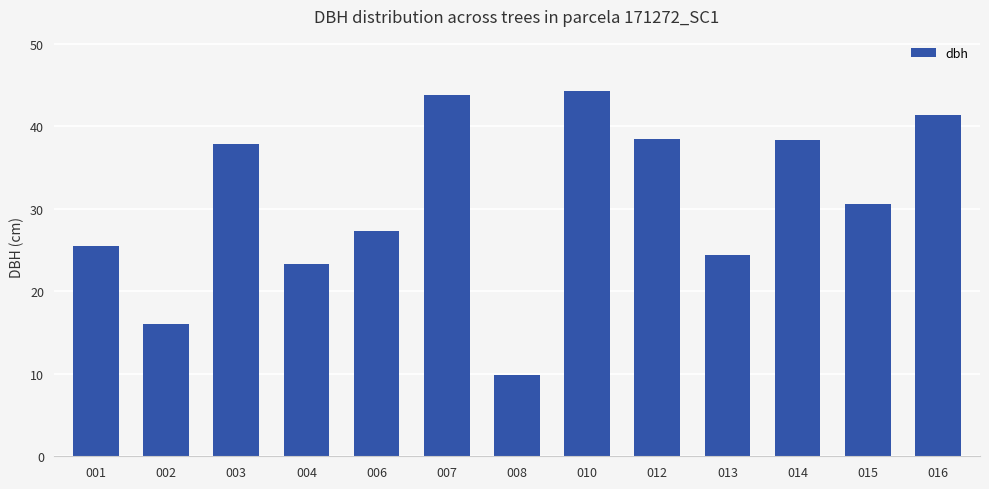

Which label corresponds to the smallest value in the chart?

008